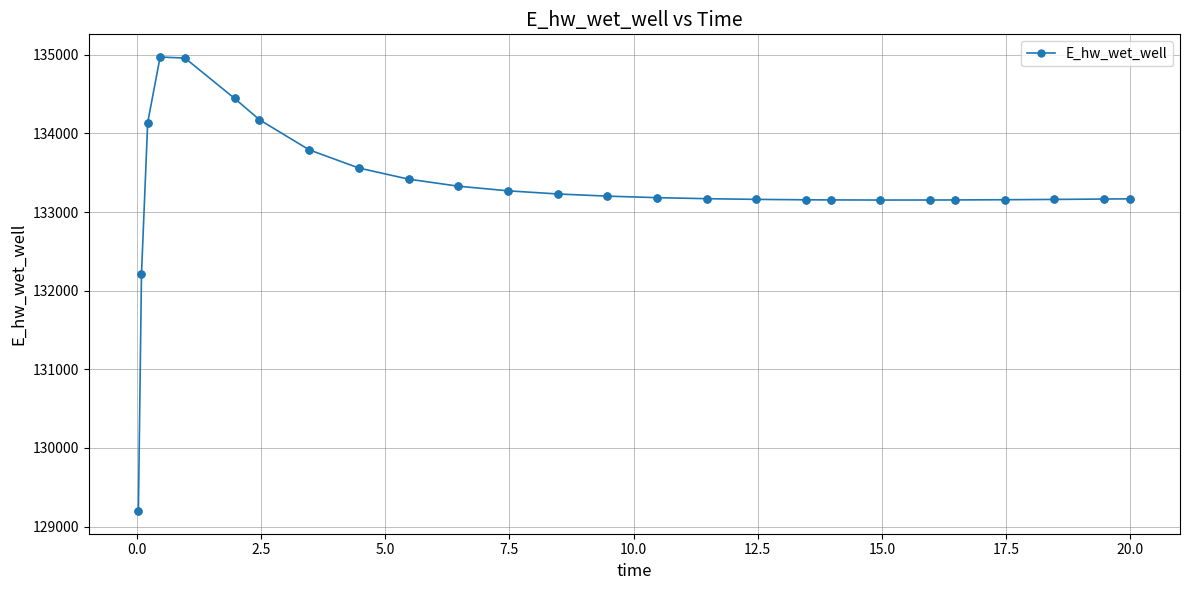

True or false: the data has more than 0 interior local peaks.

True